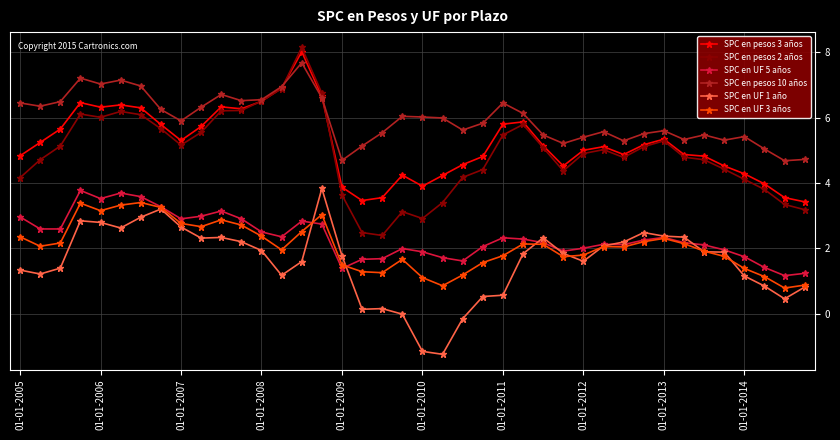

Which series ends up on top after the final intersection of SPC en UF 5 años and SPC en UF 1 año?

SPC en UF 5 años